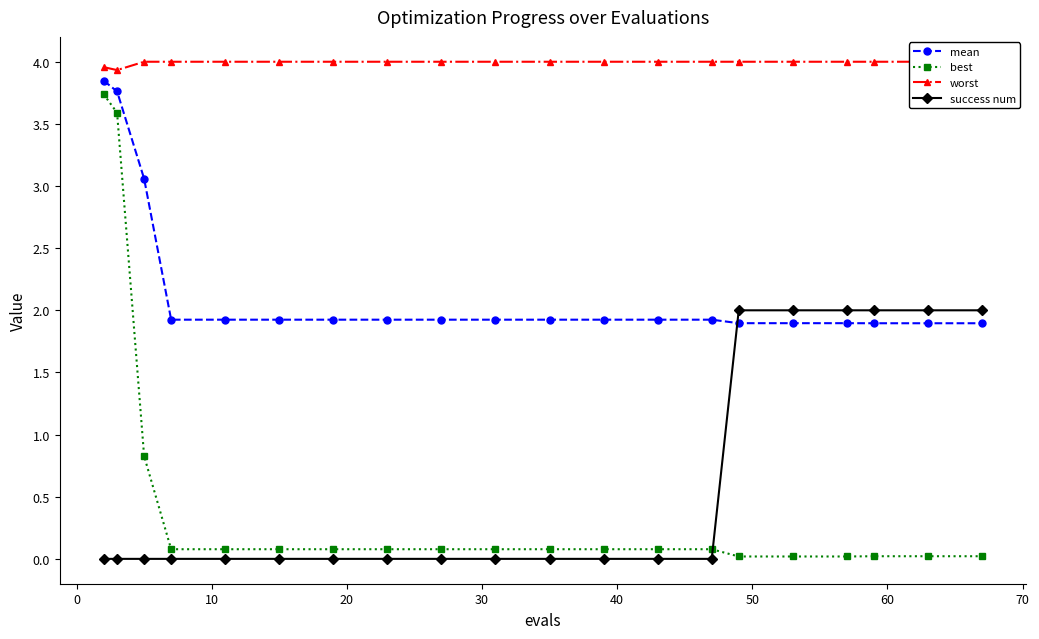

True or false: mean and best intersect in this chart.

False